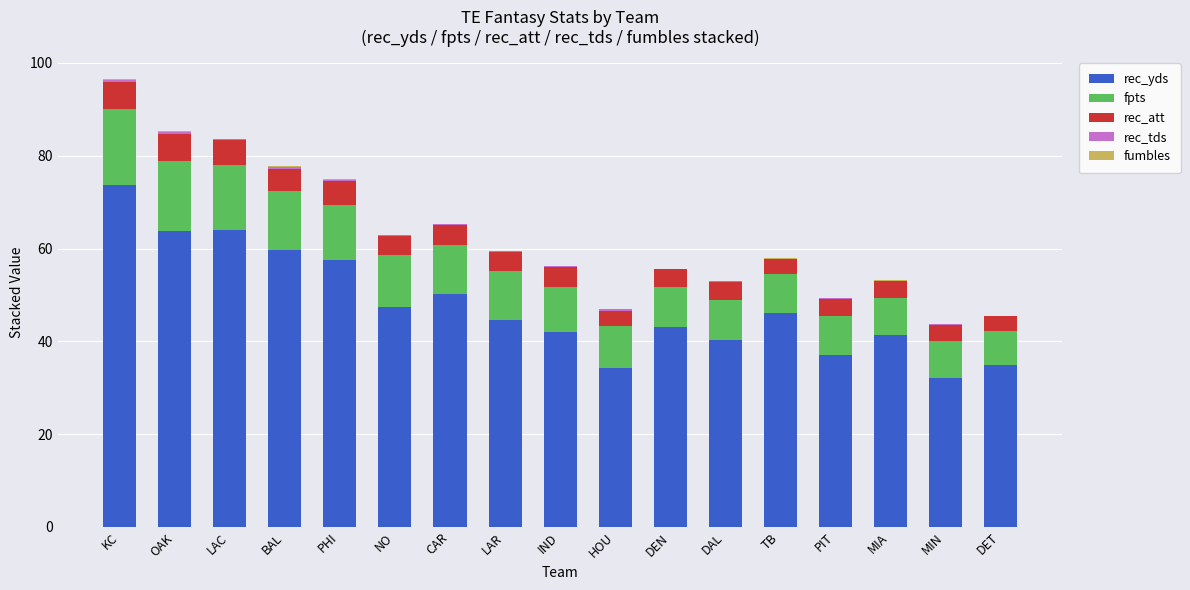

At which category is the sum across all series the highest?

KC